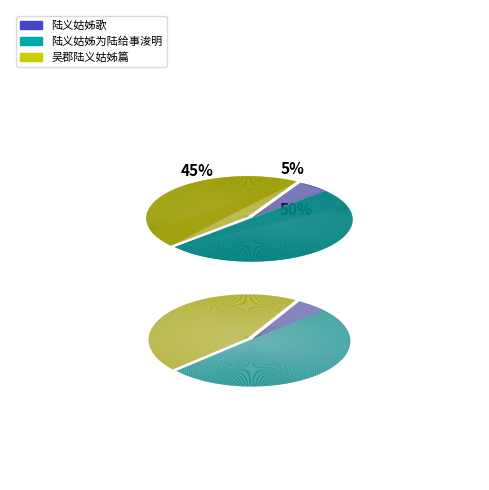

Which category has the biggest portion of the pie?

陆义姑姊为陆给事浚明